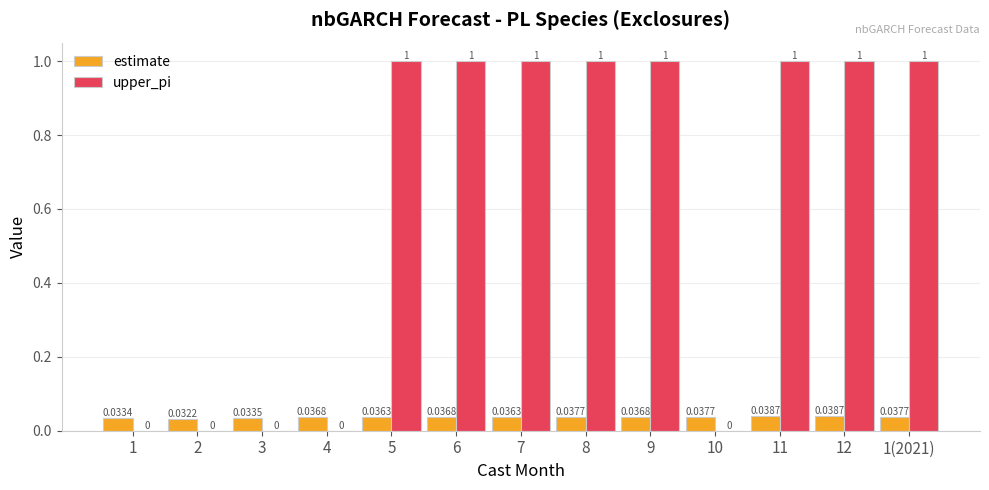

Are the bars horizontal?

No